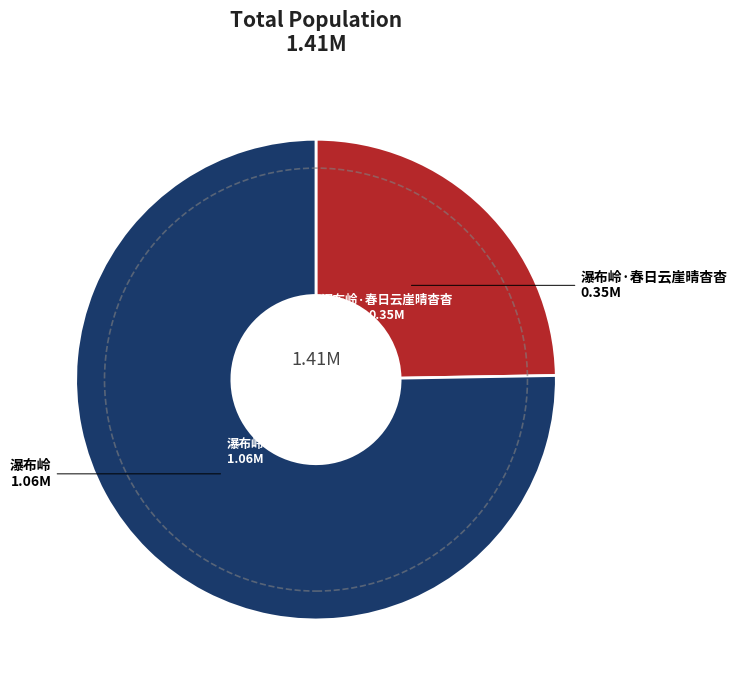

What is the smallest slice in the pie chart?

瀑布岭·春日云崖晴杳杳